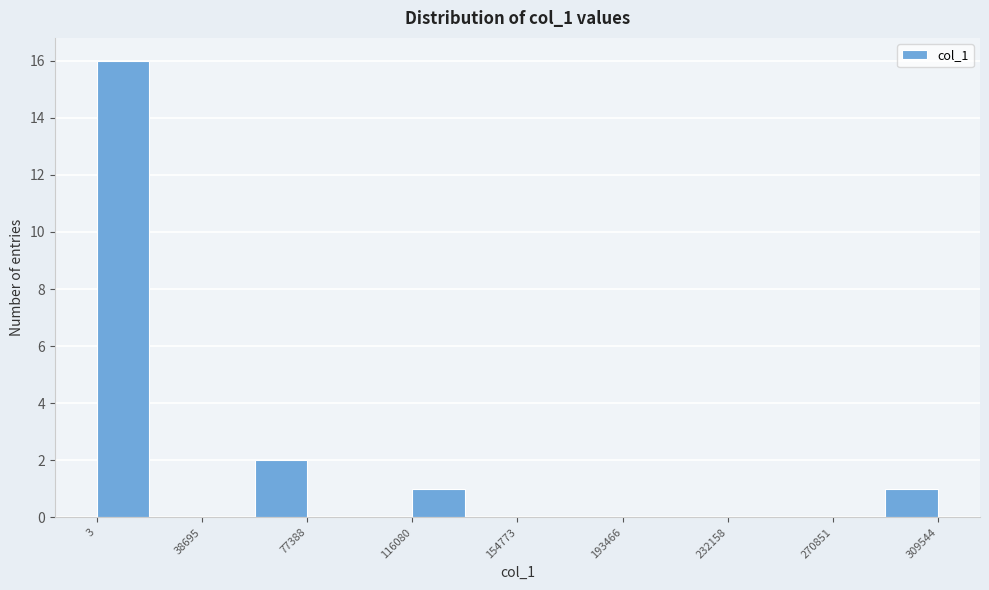

Around what value on the x-axis is the tallest bar? Give the approximate position of its centre, as read against the axis.

10000